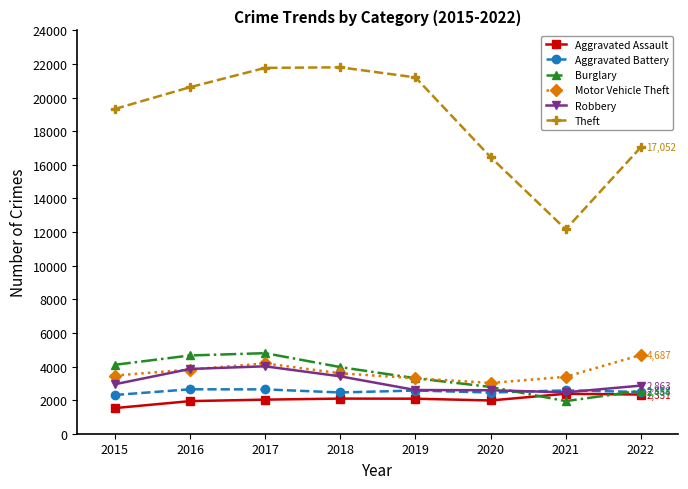

Where is the first local minimum for Motor Vehicle Theft?

2020